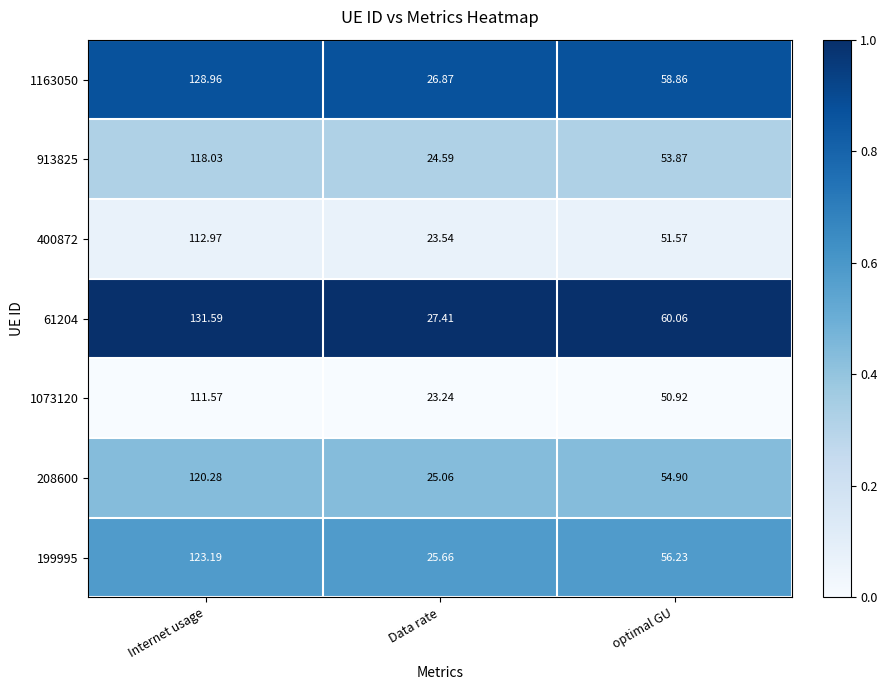

Which category has the lowest value in the 1073120 series?

Data rate